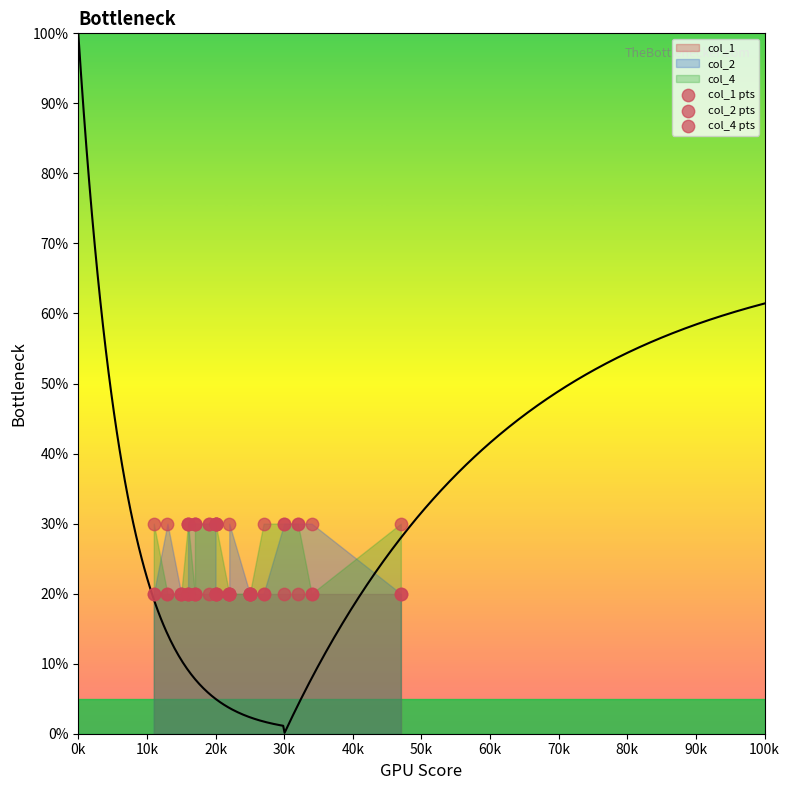

Which series contains the lowest Y value?

col_1 pts